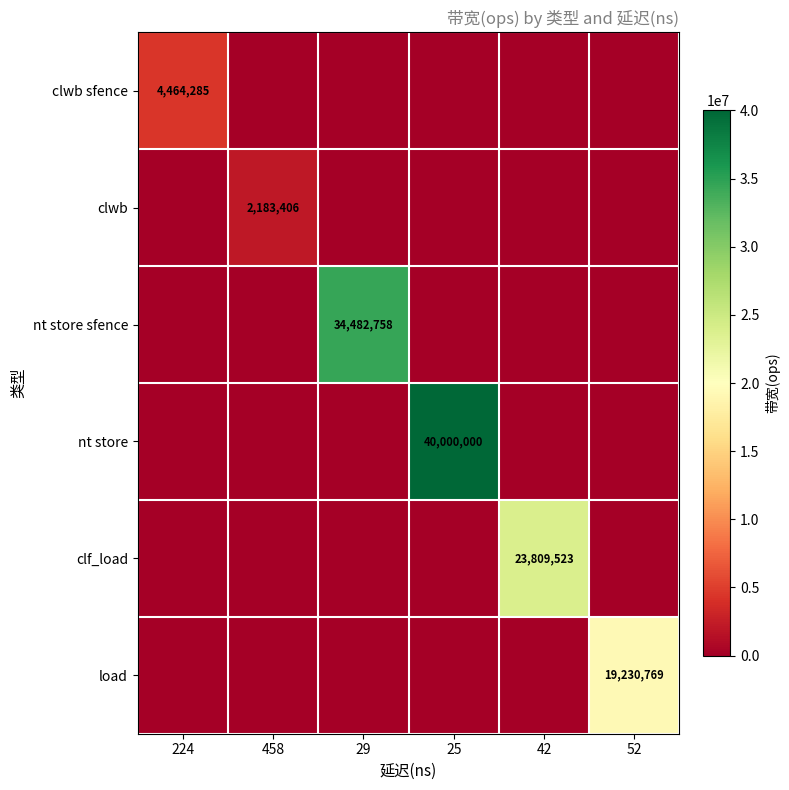

Between 42 and 52, which is larger?

42